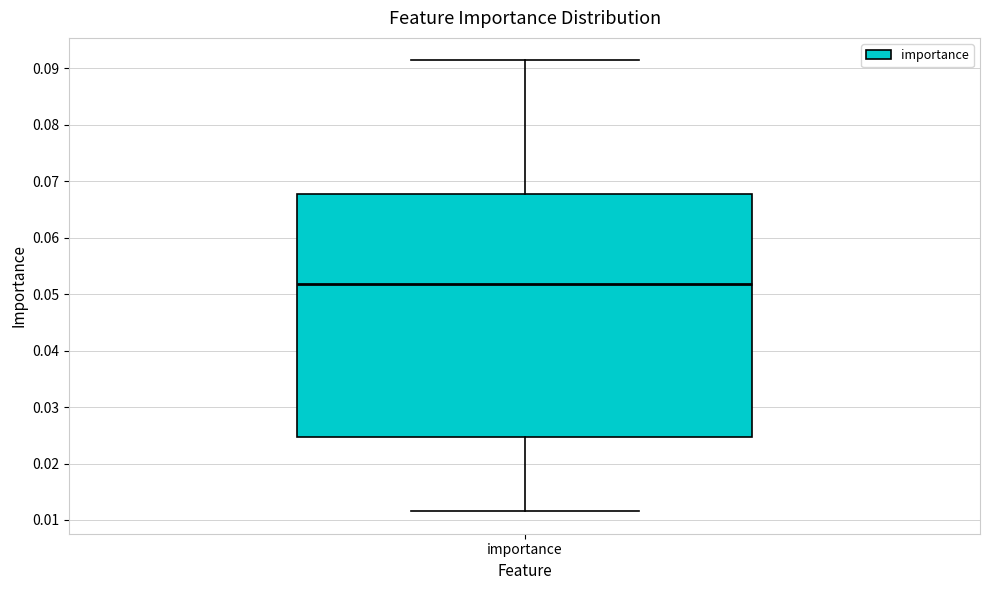

Where does the upper whisker of the box for importance end on the y-axis? The values are not printed on the chart, so give them approximately, as read against the axis.

0.091